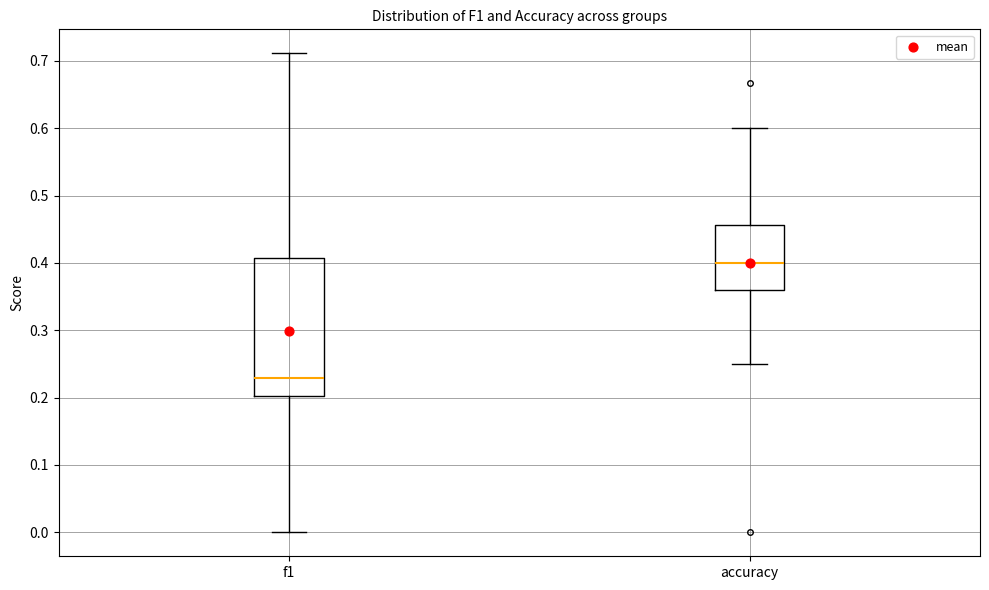

Reading left to right, read every box against the y-axis: the position of its median line, the range the box covers, and the ends of its whiskers. The values are not printed on the chart, so give them approximately, as read against the axis.

f1: median 0.23, box 0.20 to 0.41, whiskers 0.00 to 0.71
accuracy: median 0.40, box 0.36 to 0.46, whiskers 0.25 to 0.60